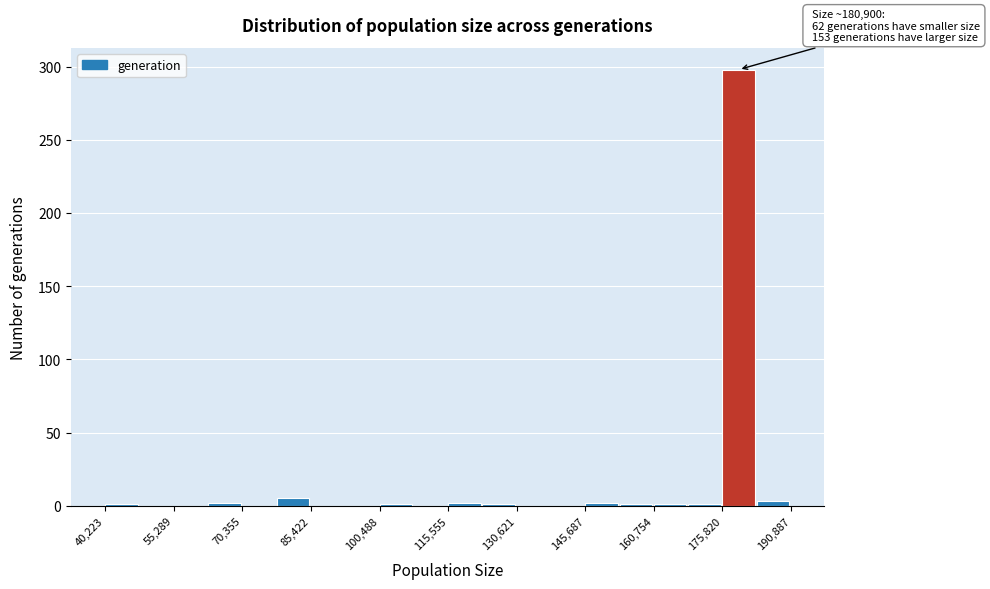

Read against the x-axis, roughly where is the centre of the tallest bar?

180000